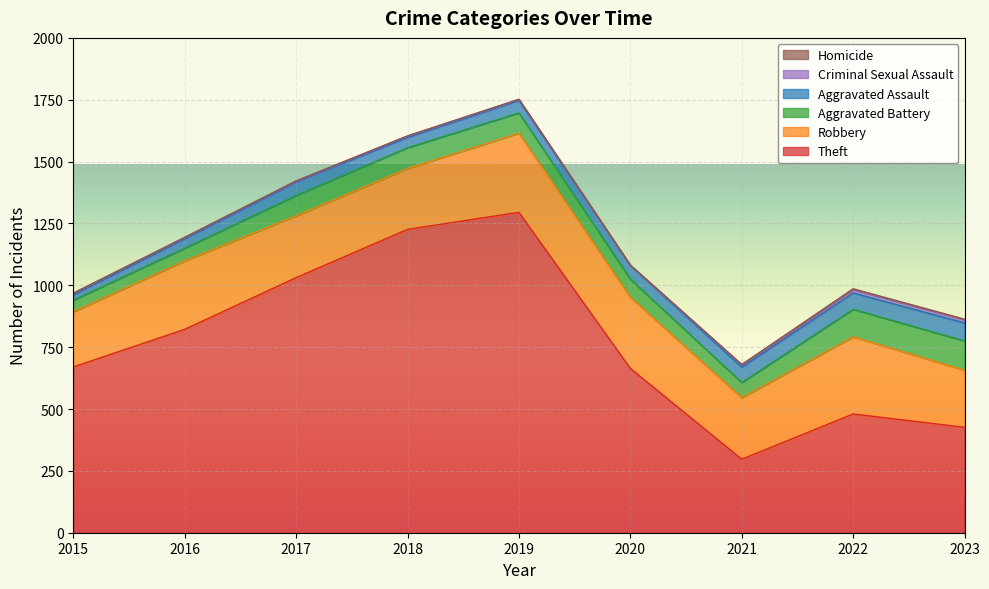

Reading left to right, what are all the values shown in this chart?

Theft: 2015=670	2016=822	2017=1031	2018=1226	2019=1295	2020=664	2021=297	2022=480	2023=426
Robbery: 2015=223	2016=277	2017=250	2018=246	2019=320	2020=288	2021=249	2022=312	2023=231
Aggravated Battery: 2015=47	2016=51	2017=82	2018=84	2019=82	2020=73	2021=61	2022=111	2023=118
Aggravated Assault: 2015=21	2016=38	2017=54	2018=42	2019=50	2020=55	2021=62	2022=66	2023=73
Criminal Sexual Assault: 2015=7	2016=5	2017=4	2018=5	2019=4	2020=0	2021=9	2022=14	2023=13
Homicide: 2015=0	2016=1	2017=1	2018=1	2019=1	2020=2	2021=2	2022=3	2023=2